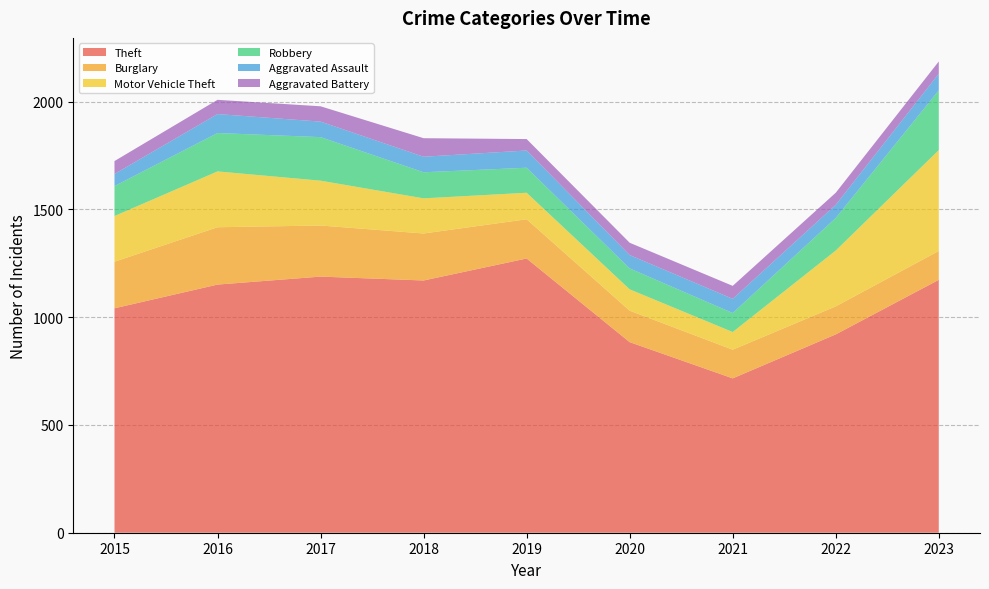

Reading left to right, transcribe all the data shown in this chart.

Theft: 2015=1041	2016=1151	2017=1188	2018=1170	2019=1272	2020=884	2021=716	2022=920	2023=1173
Burglary: 2015=216	2016=266	2017=237	2018=218	2019=182	2020=146	2021=133	2022=130	2023=134
Motor Vehicle Theft: 2015=212	2016=259	2017=208	2018=163	2019=123	2020=99	2021=82	2022=259	2023=468
Robbery: 2015=139	2016=178	2017=202	2018=121	2019=116	2020=97	2021=88	2022=151	2023=277
Aggravated Assault: 2015=56	2016=88	2017=72	2018=72	2019=80	2020=62	2021=66	2022=61	2023=77
Aggravated Battery: 2015=60	2016=66	2017=71	2018=86	2019=53	2020=57	2021=60	2022=56	2023=57